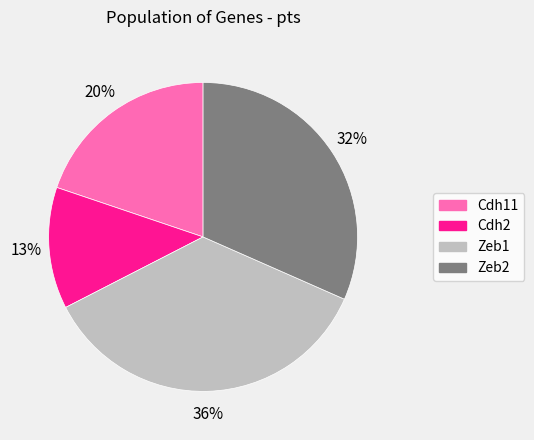

Count the number of slices in the pie.

4